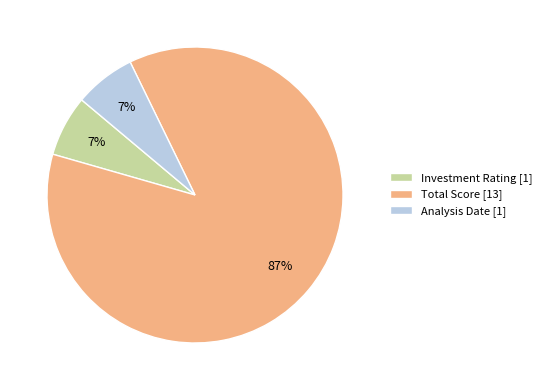

What is the largest slice in the pie chart?

Total Score